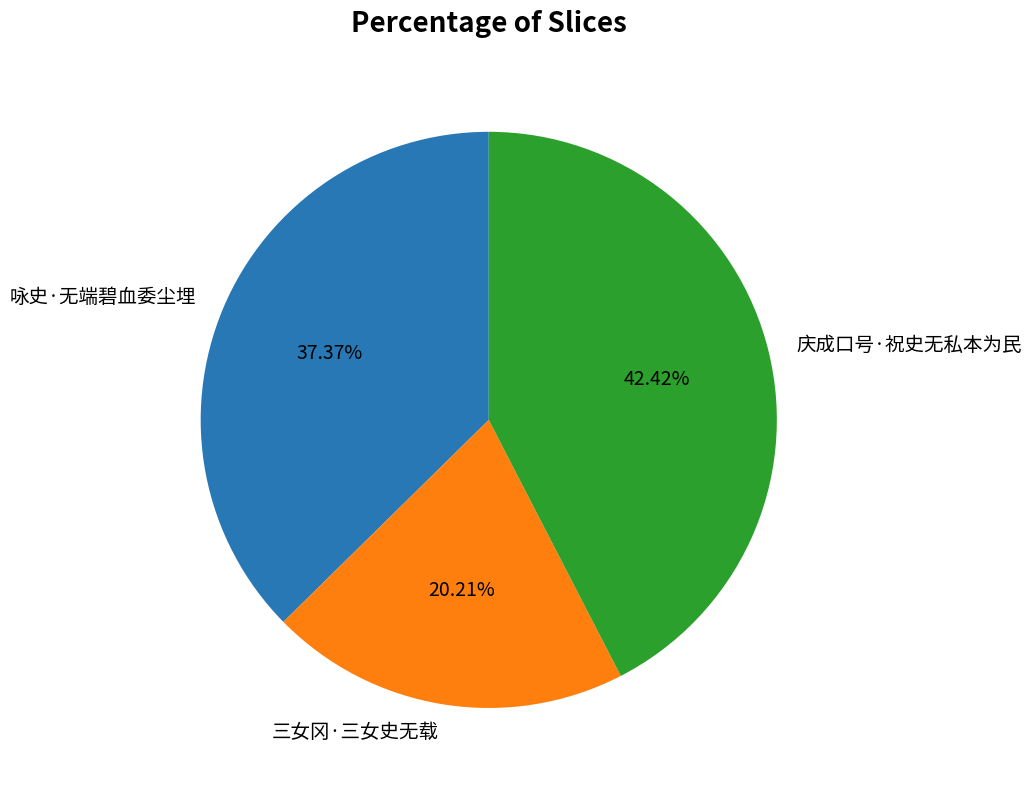

Approximately how many times larger is the value at 庆成口号·祝史无私本为民 compared to 咏史·无端碧血委尘埋?

1.1